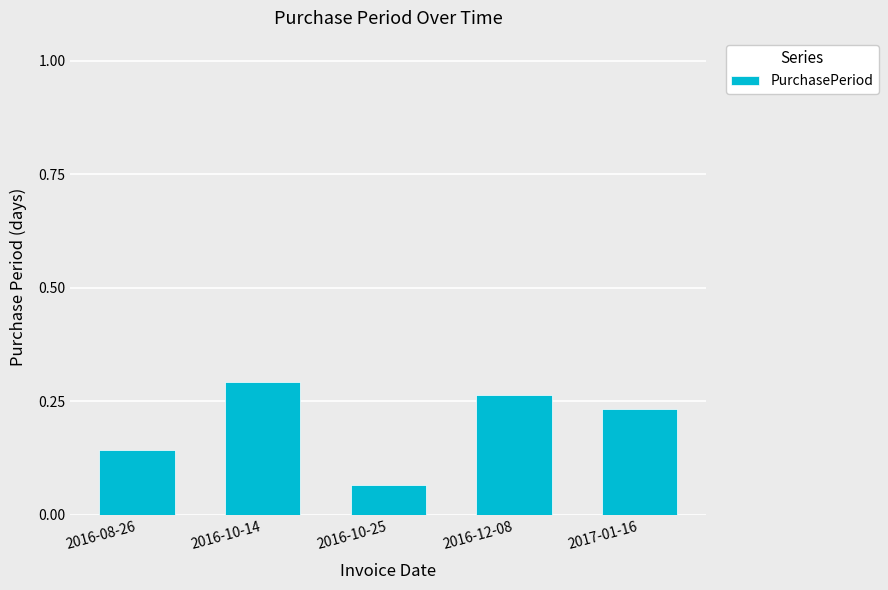

At which label is the value closest to 0?

2016-10-25